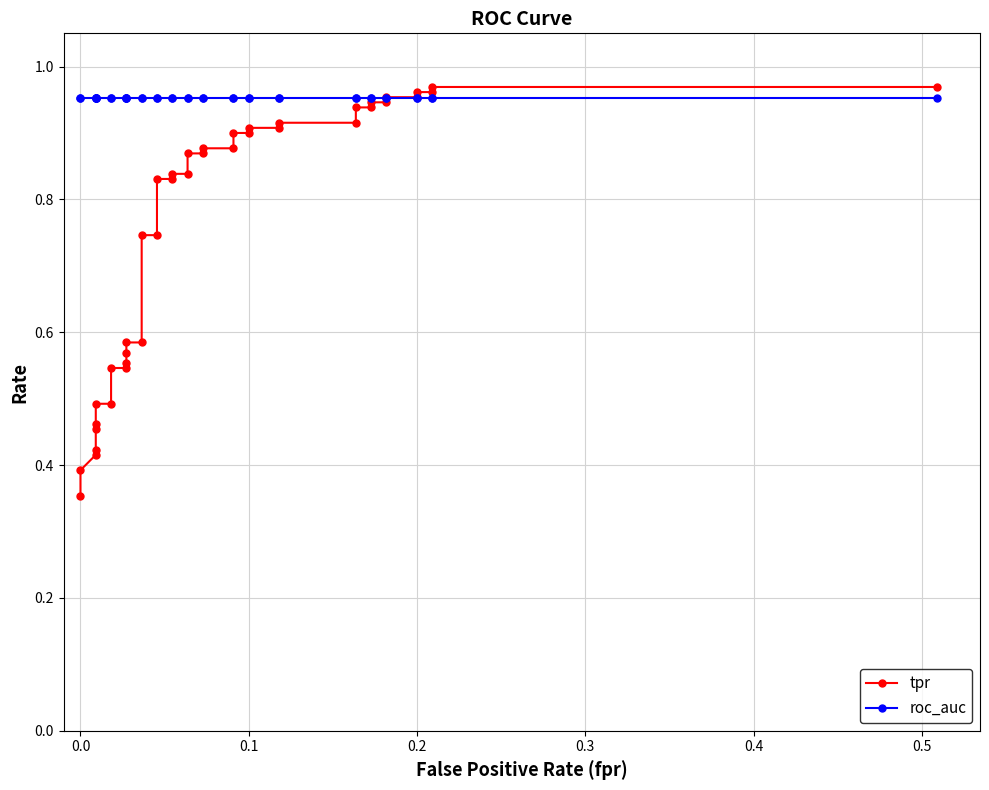

Which series has the largest range (max minus min)?

tpr